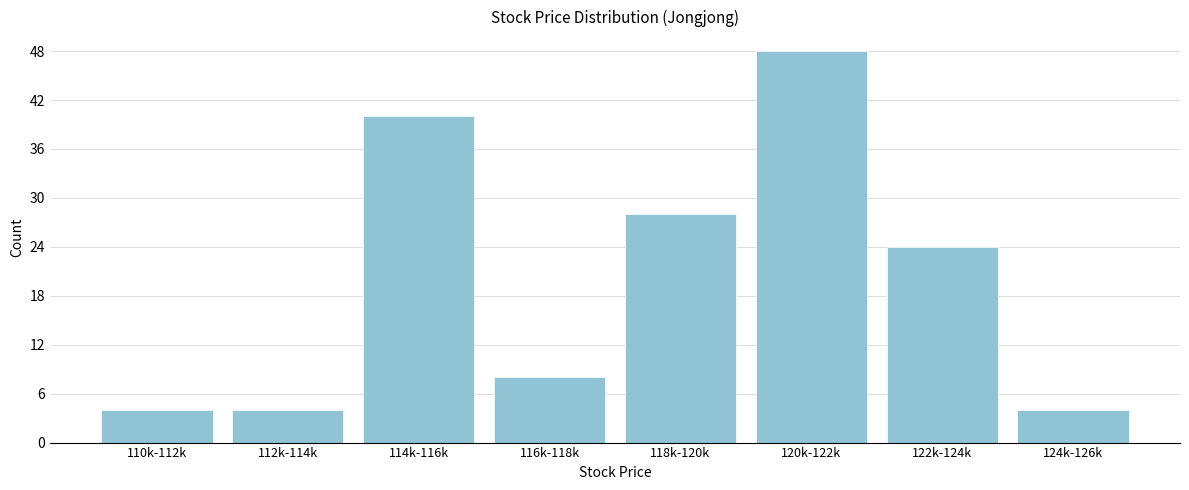

Reading left to right, what are all the values shown in this chart?

4	4	40	8	28	48	24	4